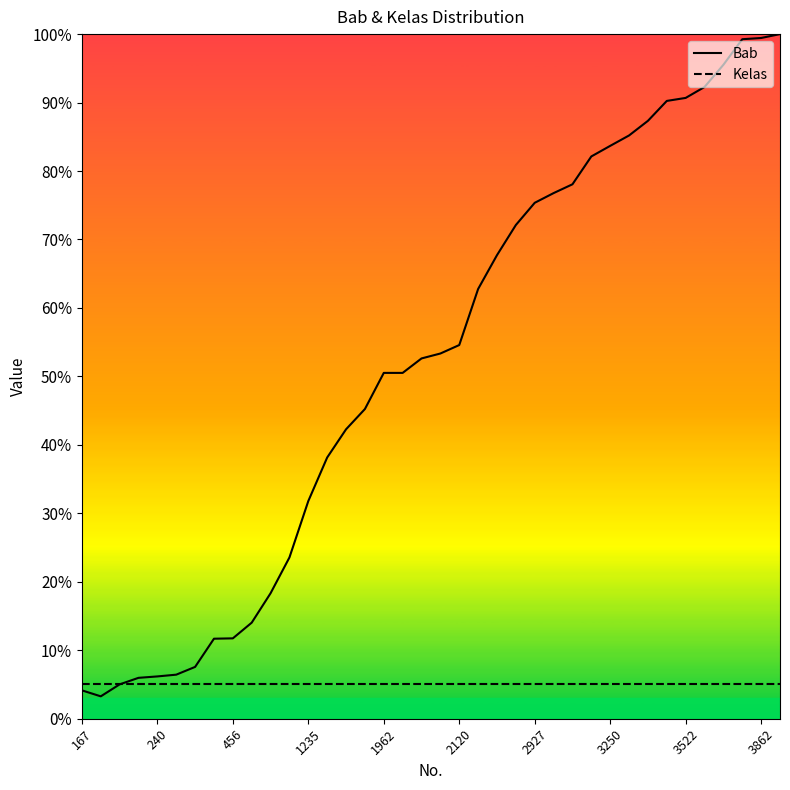

Rank the series by their maximum value, from lowest to highest.

Kelas, Bab